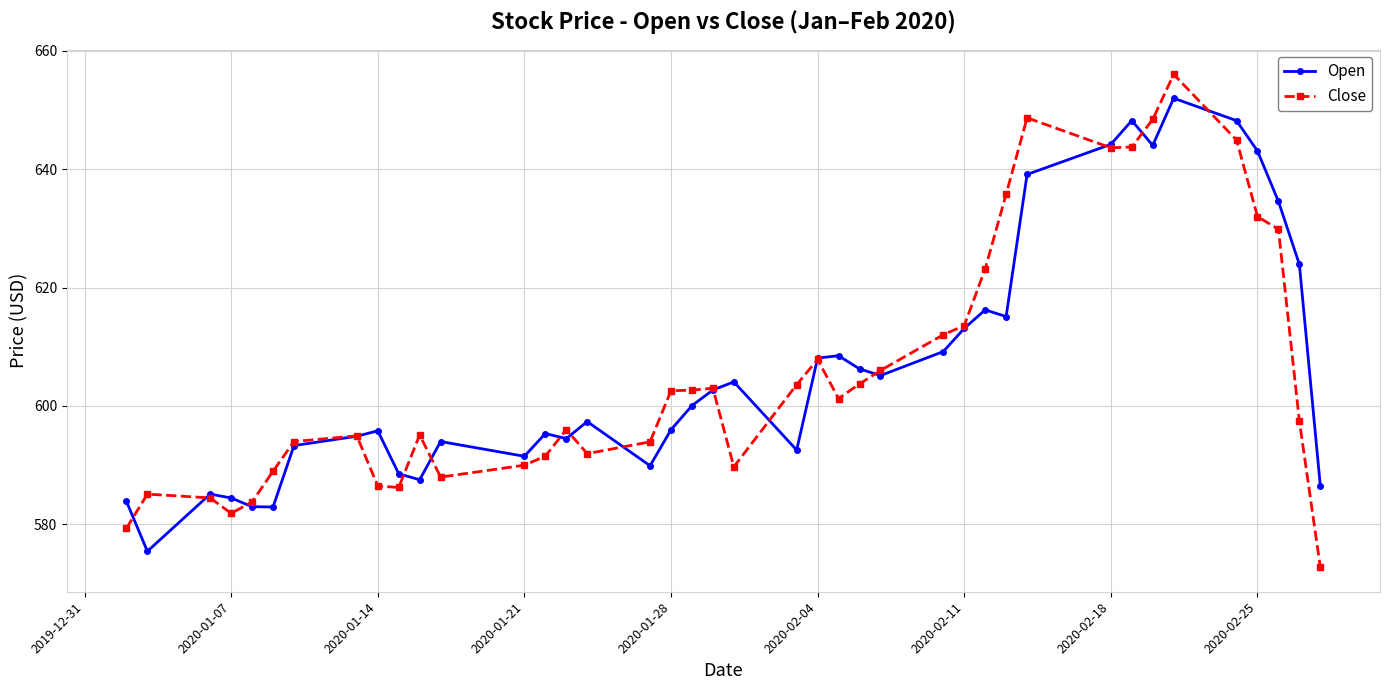

How many data points does each series have?

40